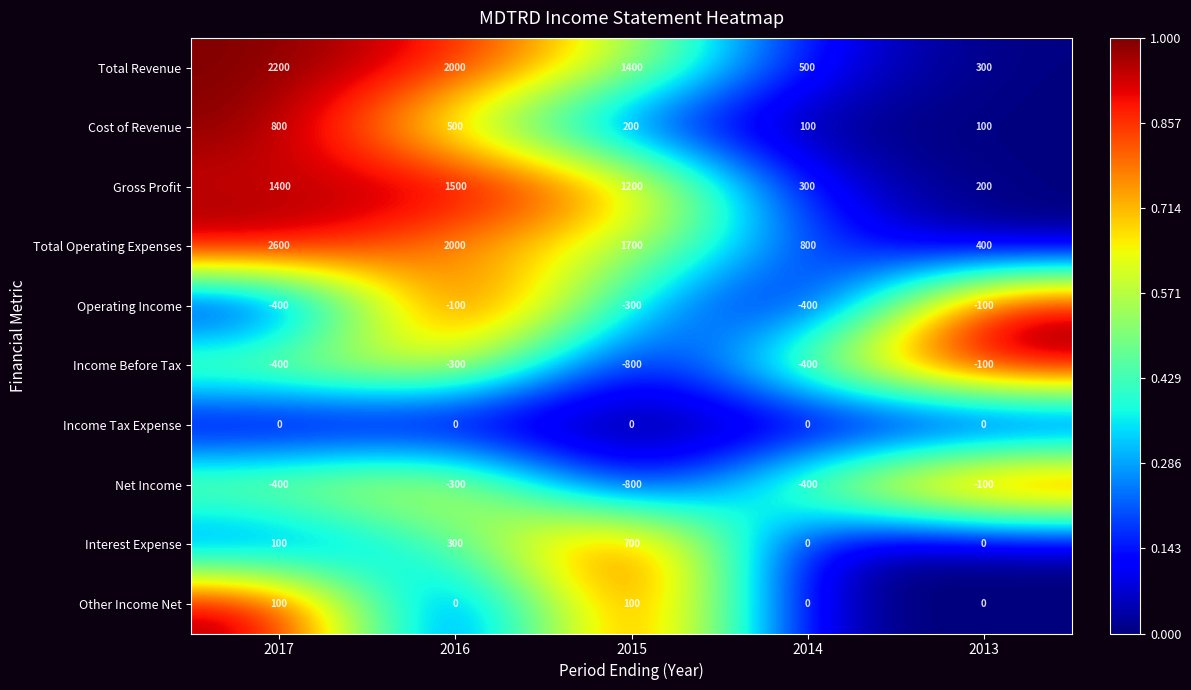

What is the total value across all series at 2013?

700